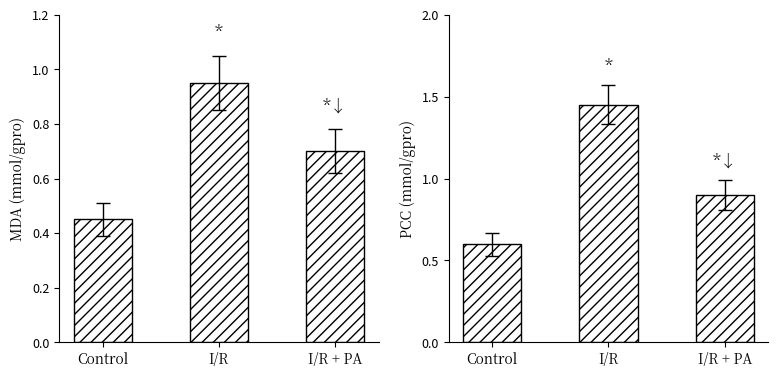

Which series has the largest total across all categories?

Base Min